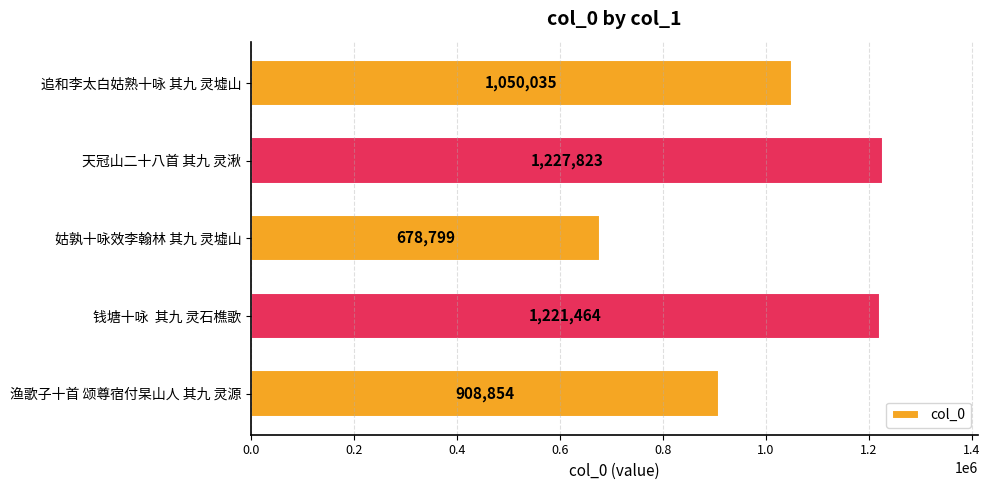

The value at 天冠山二十八首 其九 灵湫 is 1227823. True or false?

True